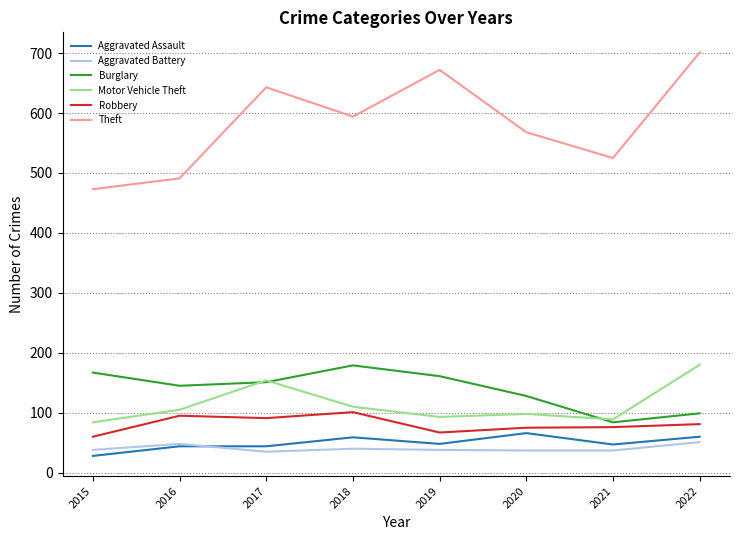

Which series has the largest total across all categories?

Theft